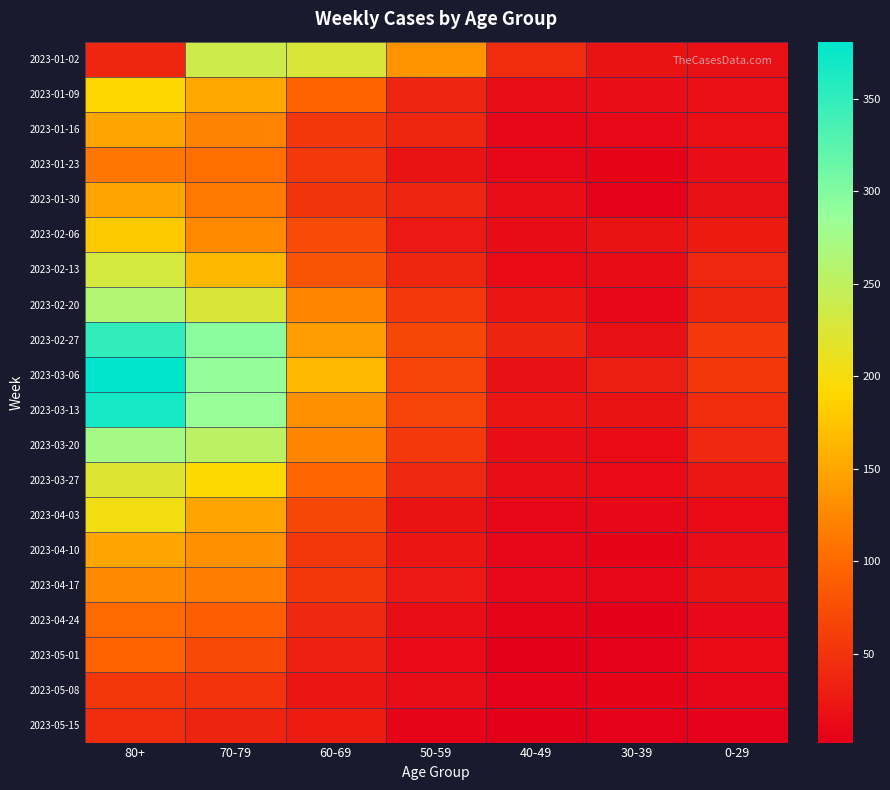

What is the greatest value displayed?

381